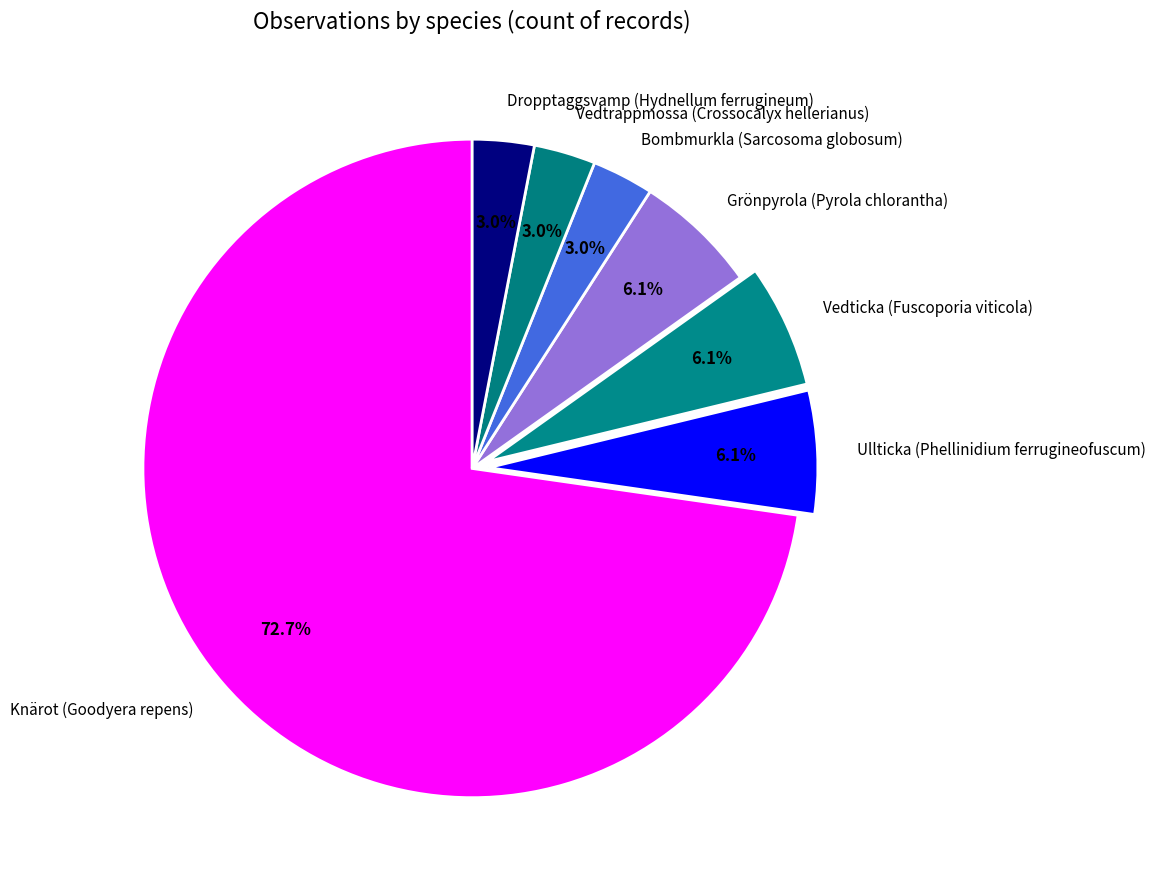

True or false: Grönpyrola (Pyrola chlorantha) accounts for 1% of the total.

False